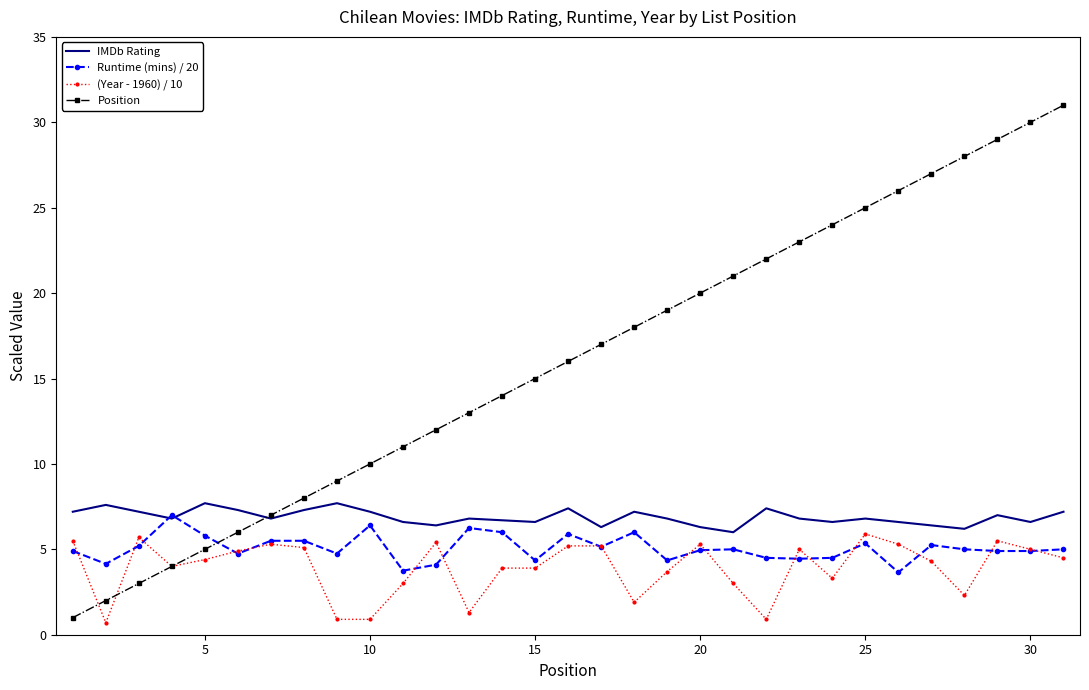

Which series has the largest range (max minus min)?

Position